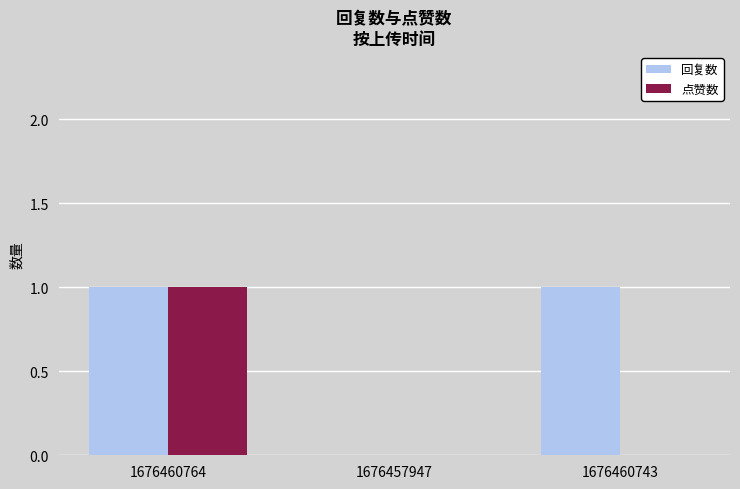

Which category has the highest value in the 点赞数 series?

1676460764